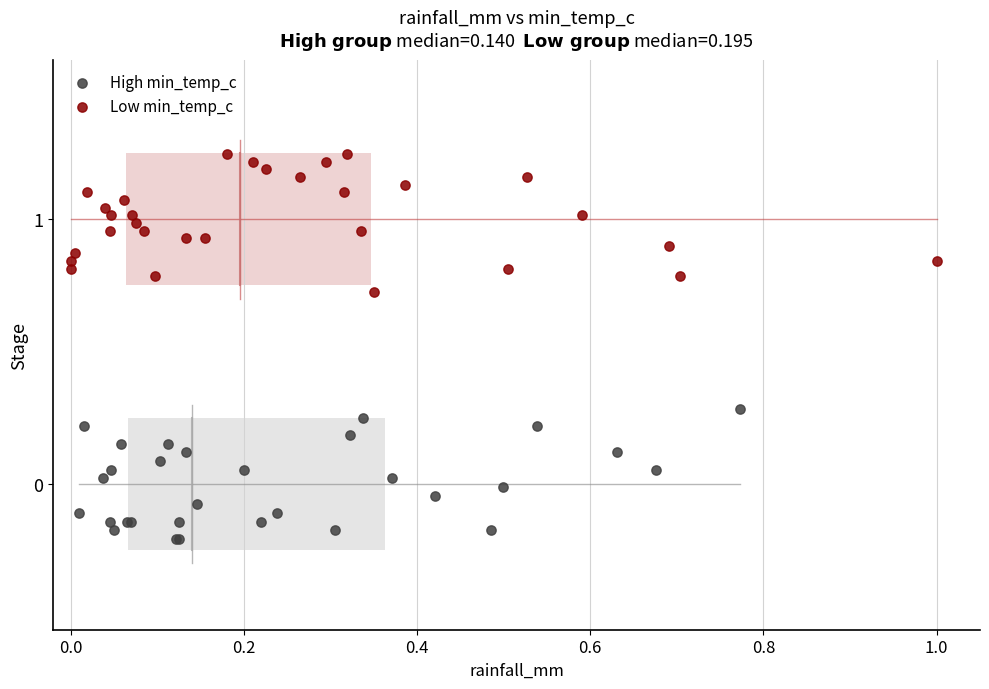

What are all the series names shown in the legend?

High min_temp_c, Low min_temp_c